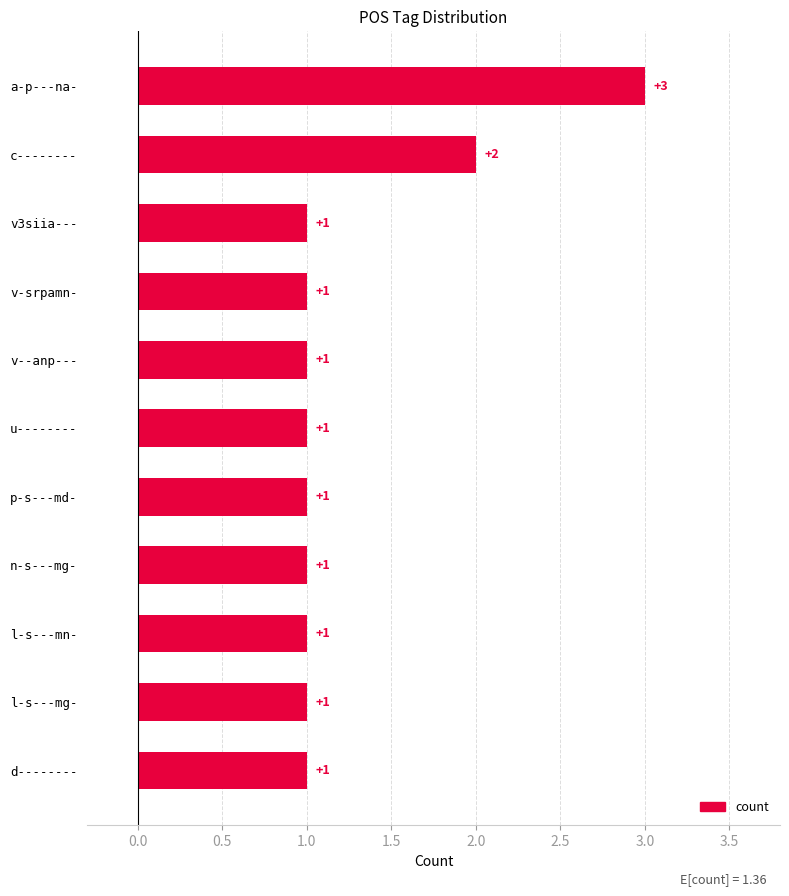

Reading bottom to top, transcribe all the data shown in this chart.

d--------=1	l-s---mg-=1	l-s---mn-=1	n-s---mg-=1	p-s---md-=1	u--------=1	v--anp---=1	v-srpamn-=1	v3siia---=1	c--------=2	a-p---na-=3